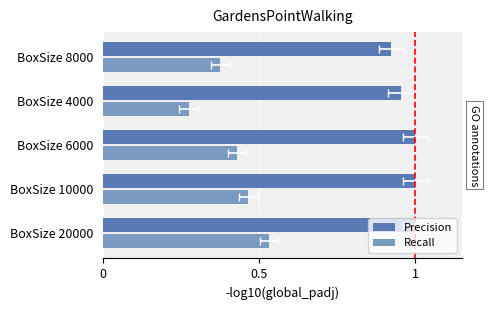

Which series changed the most between BoxSize 20000 and BoxSize 8000?

Recall